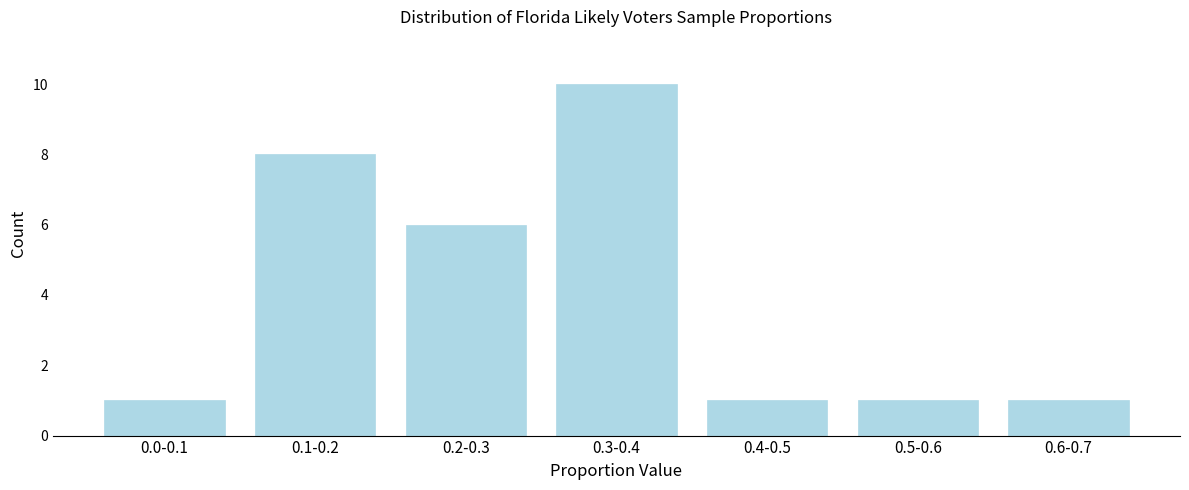

Reading left to right, what are all the values shown in this chart?

0.0-0.1=1	0.1-0.2=8	0.2-0.3=6	0.3-0.4=10	0.4-0.5=1	0.5-0.6=1	0.6-0.7=1